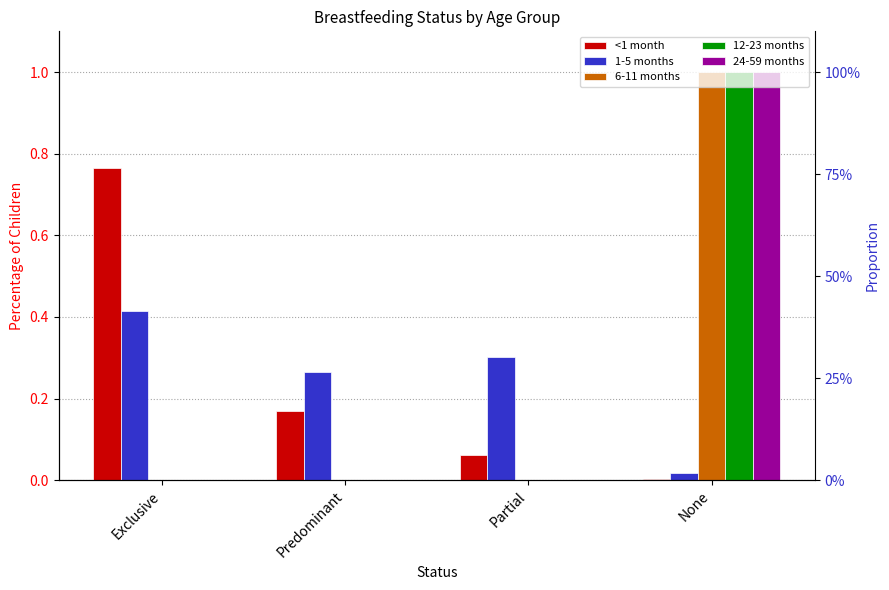

How many categories are shown in the chart?

4